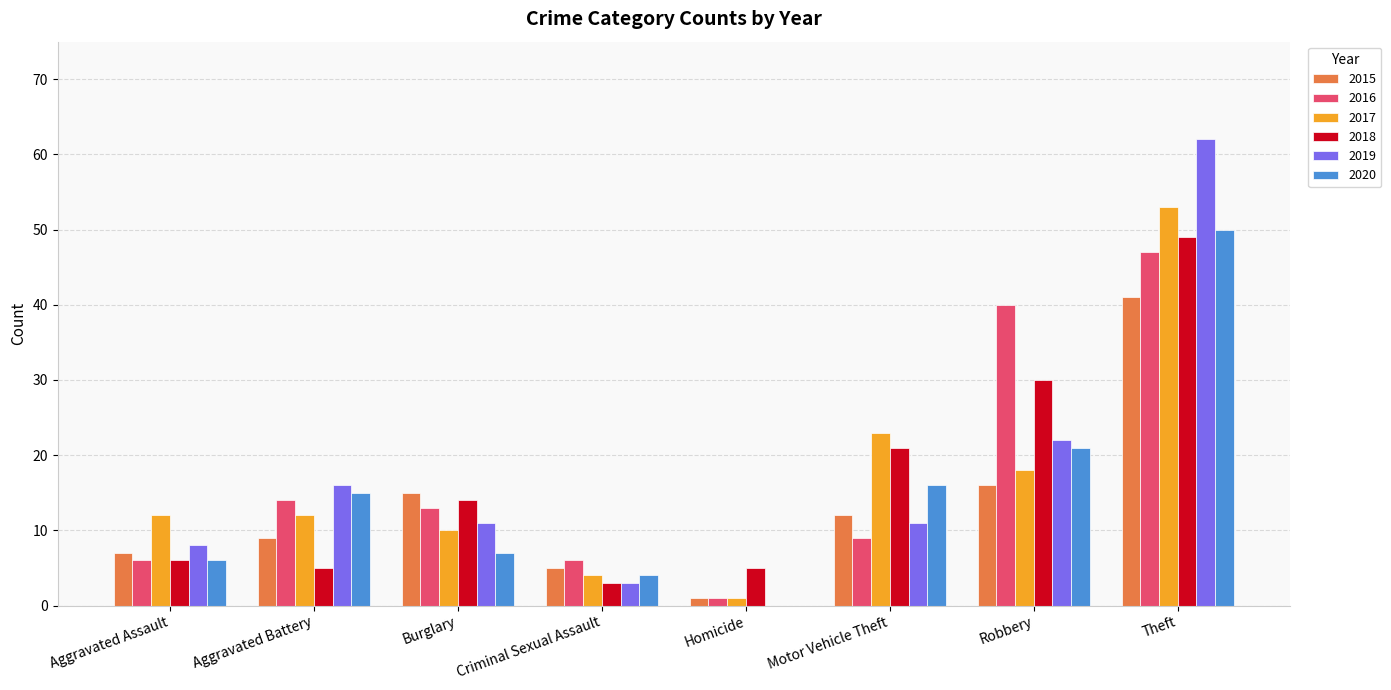

The 2018 series shows 6 at Aggravated Assault. True or false?

True